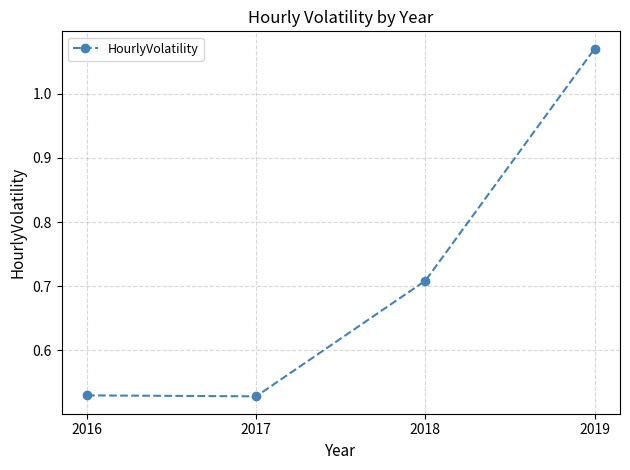

Which has a higher value, 2019 or 2017?

2019